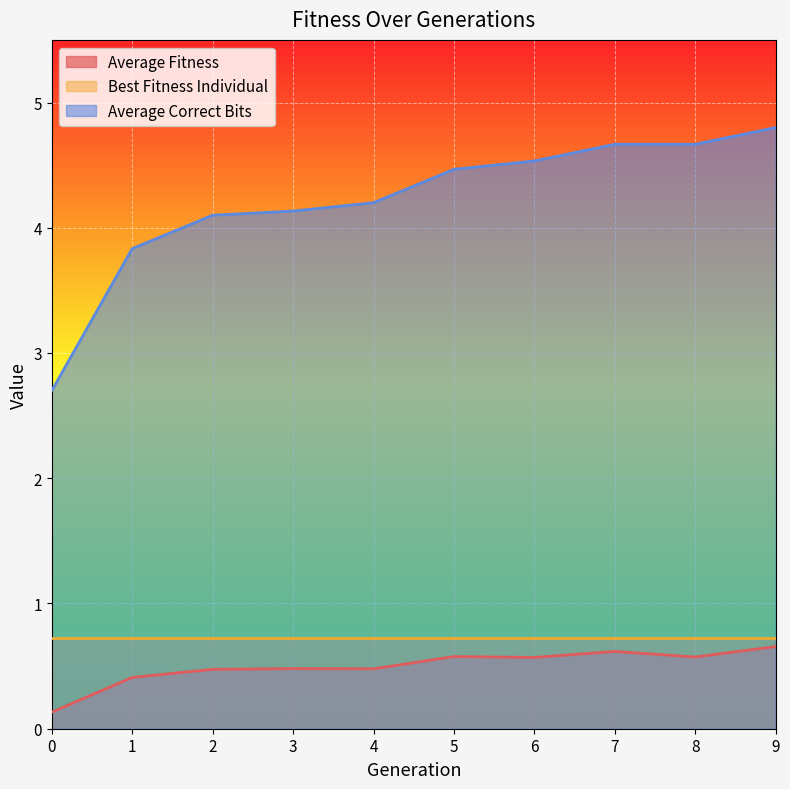

Between 3 and 7, which is larger?

7